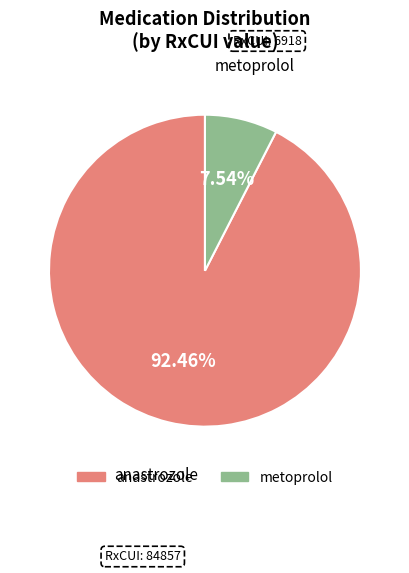

Which category has the smallest portion of the pie?

metoprolol